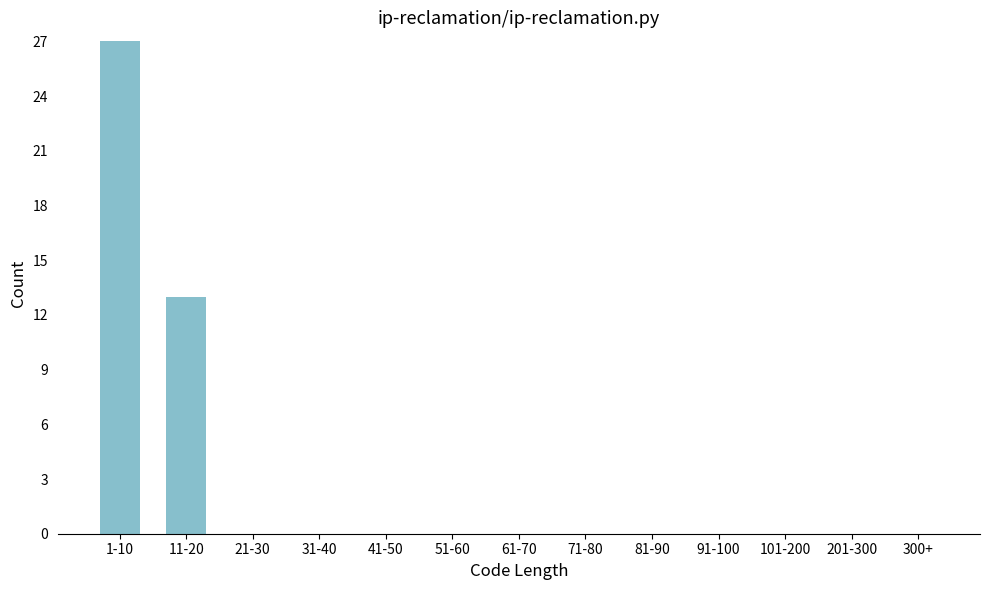

Reading left to right, extract all data points from this chart.

1-10=27	11-20=13	21-30=0	31-40=0	41-50=0	51-60=0	61-70=0	71-80=0	81-90=0	91-100=0	101-200=0	201-300=0	300+=0